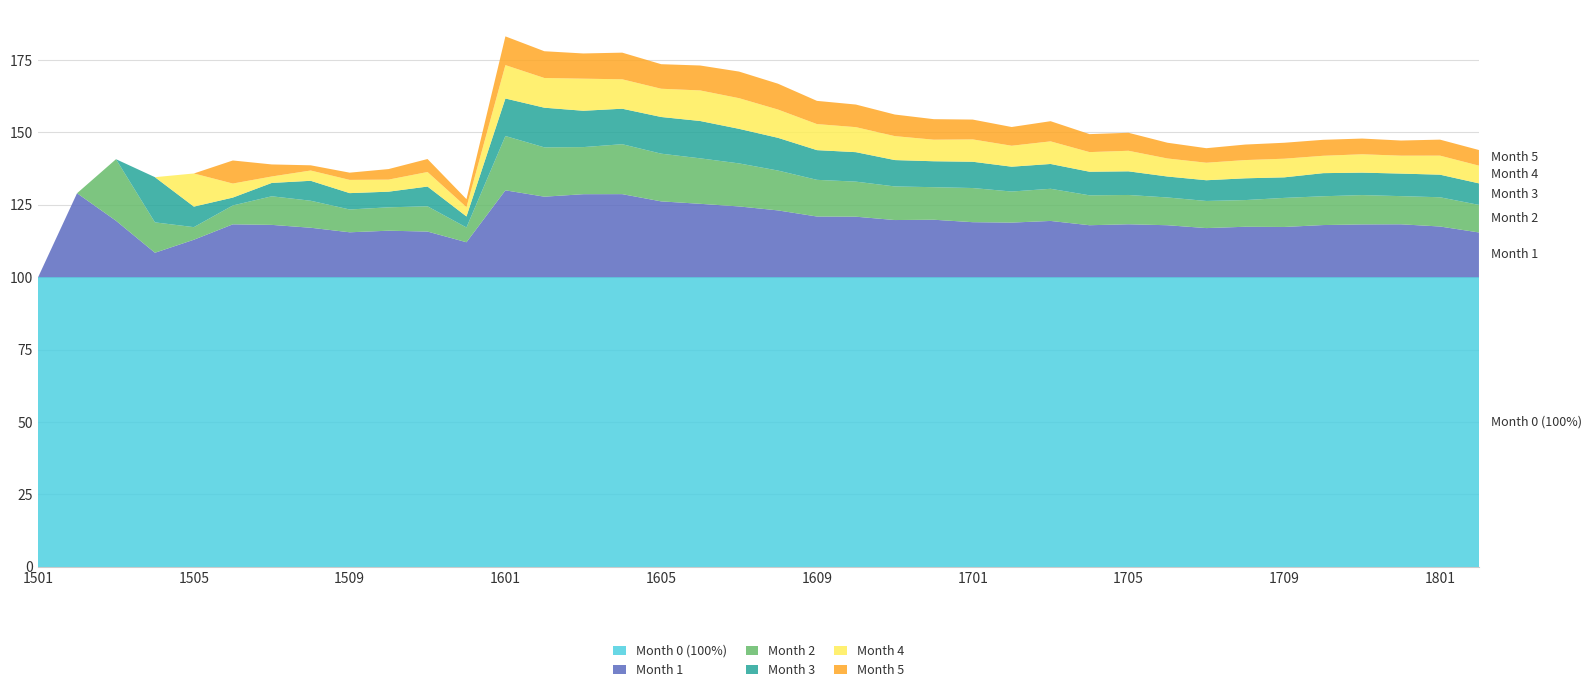

Reading left to right, extract all data points from this chart.

Month 0 (100%): 1501=100.0	1502=100.0	1503=100.0	1504=100.0	1505=100.0	1506=100.0	1507=100.0	1508=100.0	1509=100.0	1510=100.0	1511=100.0	1512=100.0	1601=100.0	1602=100.0	1603=100.0	1604=100.0	1605=100.0	1606=100.0	1607=100.0	1608=100.0	1609=100.0	1610=100.0	1611=100.0	1612=100.0	1701=100.0	1702=100.0	1703=100.0	1704=100.0	1705=100.0	1706=100.0	1707=100.0	1708=100.0	1709=100.0	1710=100.0	1711=100.0	1712=100.0	1801=100.0	1802=100.0
Month 1: 1501=0.0	1502=29.0	1503=19.5	1504=8.4	1505=12.9	1506=18.3	1507=18.1	1508=17.1	1509=15.5	1510=16.1	1511=15.8	1512=12.1	1601=30.0	1602=27.8	1603=28.7	1604=28.7	1605=26.2	1606=25.4	1607=24.4	1608=23.1	1609=21.0	1610=20.9	1611=19.8	1612=19.9	1701=19.0	1702=18.9	1703=19.4	1704=18.0	1705=18.3	1706=18.0	1707=17.0	1708=17.4	1709=17.4	1710=18.0	1711=18.2	1712=18.3	1801=17.5	1802=15.5
Month 2: 1501=0.0	1502=0.0	1503=21.3	1504=10.5	1505=4.3	1506=6.5	1507=9.9	1508=9.3	1509=7.9	1510=8.1	1511=8.7	1512=5.1	1601=18.8	1602=17.0	1603=16.3	1604=17.2	1605=16.5	1606=15.7	1607=14.9	1608=13.8	1609=12.7	1610=12.1	1611=11.6	1612=11.2	1701=11.8	1702=10.7	1703=11.1	1704=10.3	1705=10.1	1706=9.6	1707=9.4	1708=9.2	1709=10.0	1710=9.9	1711=10.1	1712=9.7	1801=10.1	1802=9.5
Month 3: 1501=0.0	1502=0.0	1503=0.0	1504=15.6	1505=7.1	1506=2.7	1507=4.6	1508=6.9	1509=5.7	1510=5.4	1511=6.8	1512=3.8	1601=13.0	1602=13.7	1603=12.6	1604=12.3	1605=12.7	1606=12.9	1607=11.9	1608=11.3	1609=10.3	1610=10.2	1611=9.1	1612=9.0	1701=9.1	1702=8.6	1703=8.6	1704=8.2	1705=8.2	1706=7.2	1707=7.2	1708=7.5	1709=7.1	1710=8.0	1711=7.8	1712=7.8	1801=7.8	1802=7.4
Month 4: 1501=0.0	1502=0.0	1503=0.0	1504=0.0	1505=11.4	1506=4.8	1507=2.2	1508=3.5	1509=4.6	1510=4.2	1511=5.0	1512=3.2	1601=11.5	1602=10.3	1603=11.1	1604=10.2	1605=9.8	1606=10.6	1607=10.6	1608=9.8	1609=9.0	1610=8.6	1611=8.3	1612=7.5	1701=7.7	1702=7.2	1703=7.8	1704=6.8	1705=7.1	1706=6.2	1707=6.0	1708=6.3	1709=6.4	1710=6.0	1711=6.3	1712=6.2	1801=6.6	1802=6.1
Month 5: 1501=0.0	1502=0.0	1503=0.0	1504=0.0	1505=0.0	1506=8.0	1507=4.2	1508=1.8	1509=2.5	1510=3.6	1511=4.5	1512=2.8	1601=9.9	1602=9.2	1603=8.7	1604=9.2	1605=8.5	1606=8.6	1607=9.2	1608=8.9	1609=8.0	1610=7.8	1611=7.5	1612=7.1	1701=6.8	1702=6.5	1703=7.0	1704=6.2	1705=6.2	1706=5.4	1707=5.0	1708=5.4	1709=5.5	1710=5.5	1711=5.4	1712=5.2	1801=5.5	1802=5.4